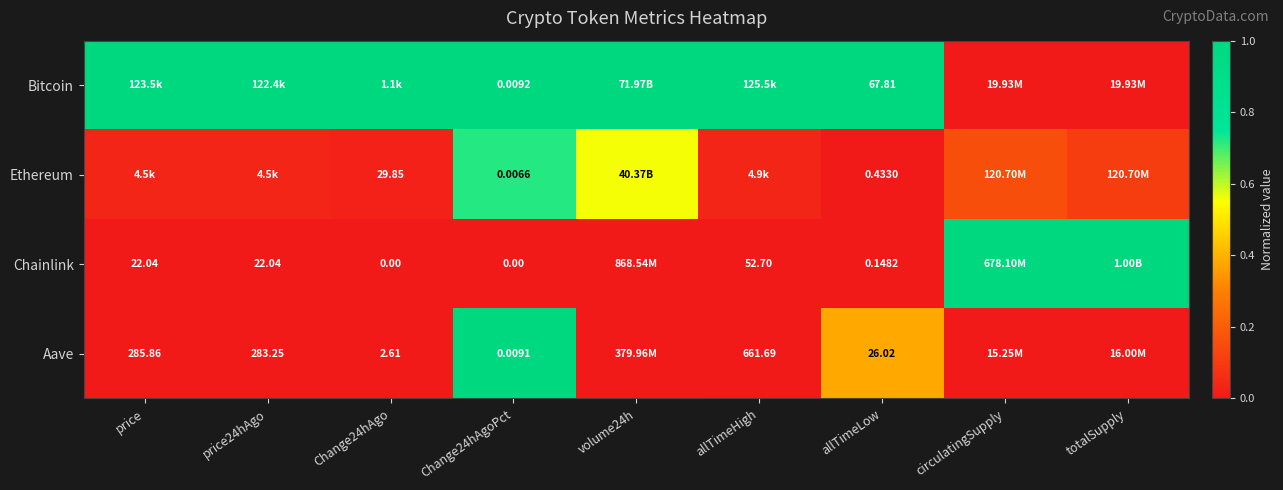

At how many categories does at least one series exceed 0?

9